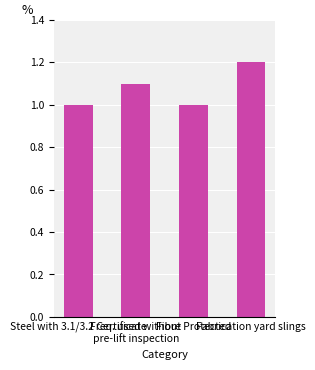

Reading left to right, extract all data points from this chart.

Steel with 3.1/3.2 Certificate=1.0	Freq. used without
pre-lift inspection=1.1	Fibre Protected=1.0	Fabrication yard slings=1.2